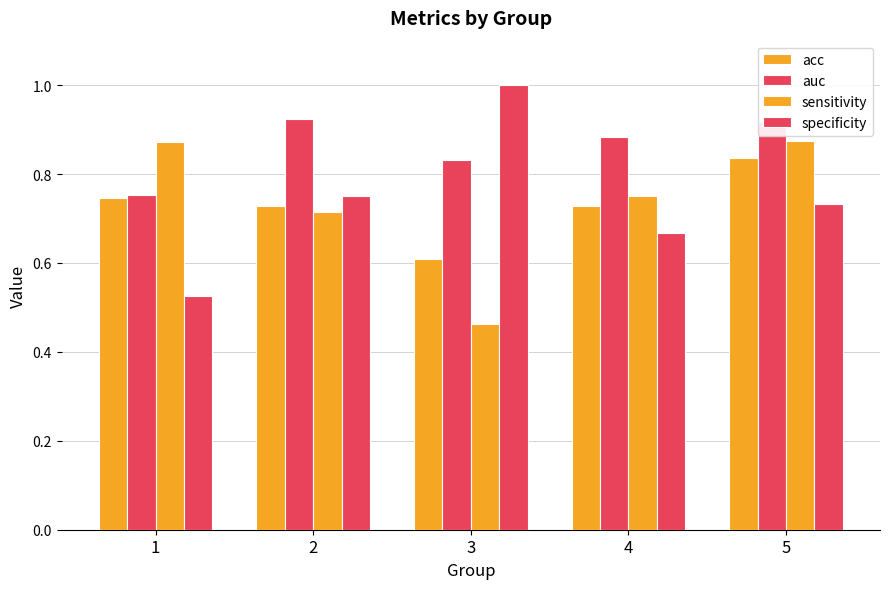

List the series in order of their peak value, highest first.

specificity, auc, sensitivity, acc